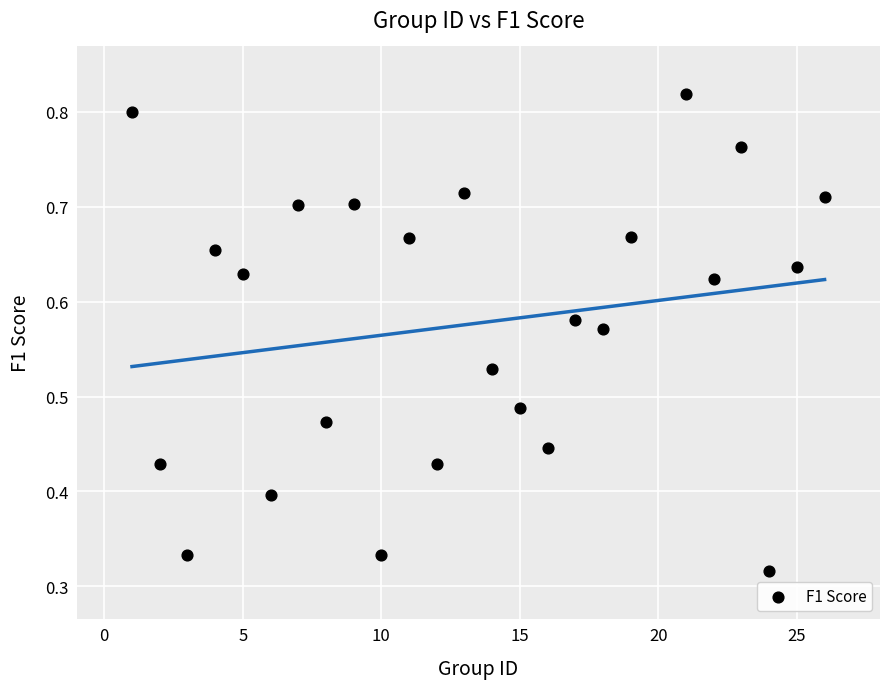

What is the range of X values (max minus min)?

25.0